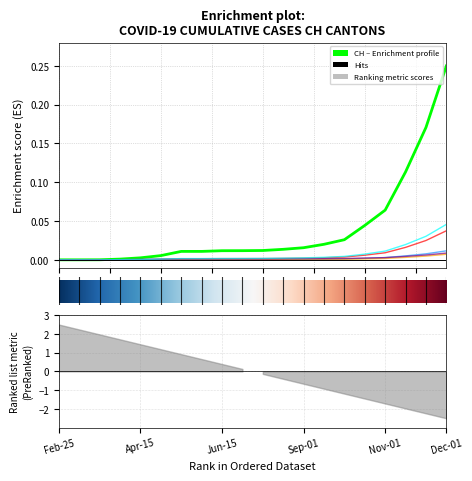

Does the chart display data point markers on the line(s)?

No